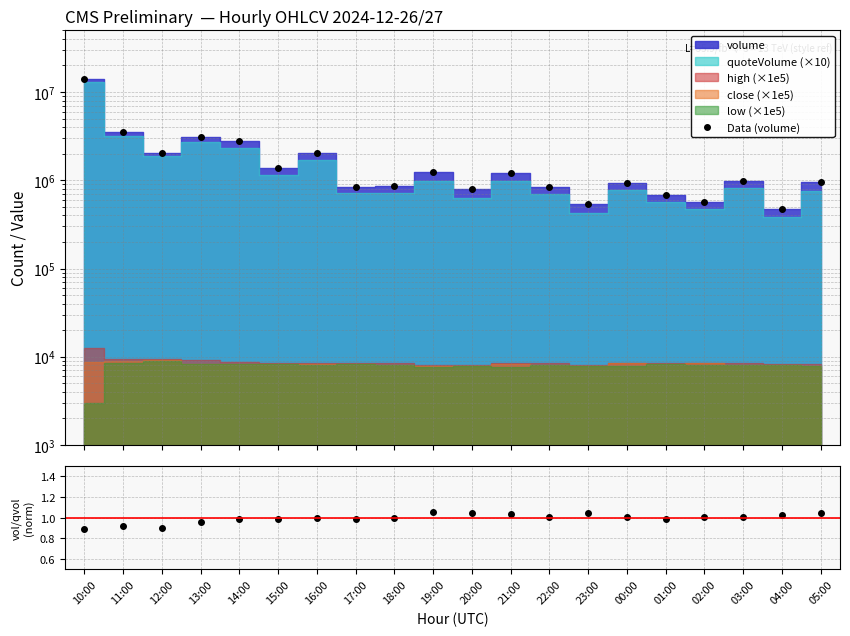

What is the sum of the Data (volume) values at 11:00 and 05:00?

4485787.4